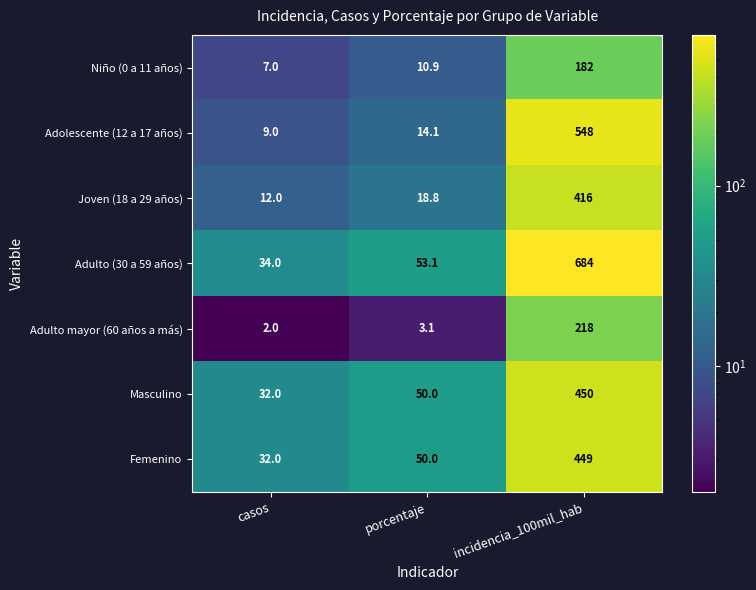

Between casos and porcentaje, which series saw the biggest shift?

Adulto (30 a 59 años)